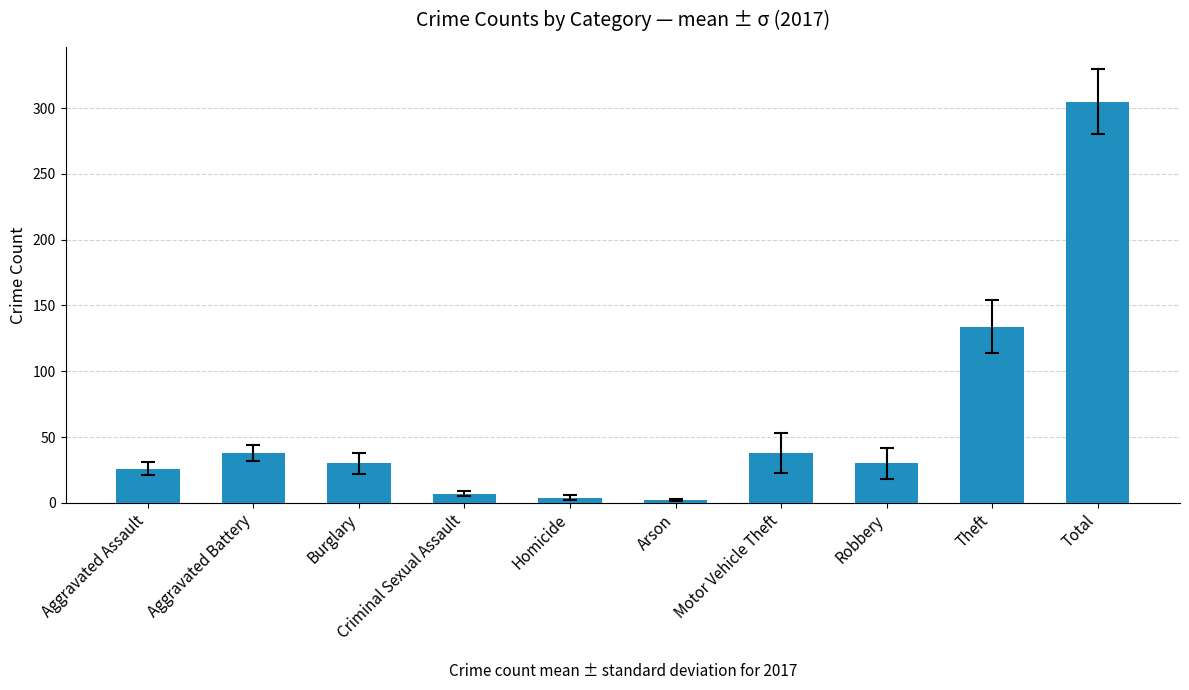

What is the sum of the values at Theft and Aggravated Assault?

160